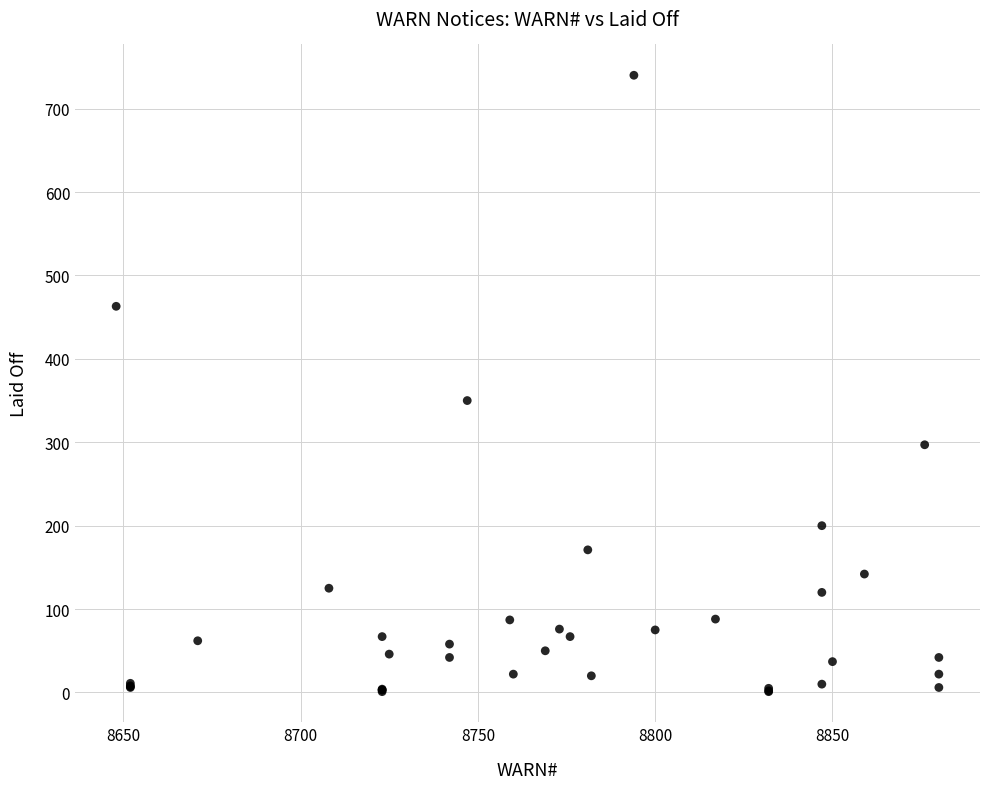

What Y value in the scatter plot is closest to 370?

350